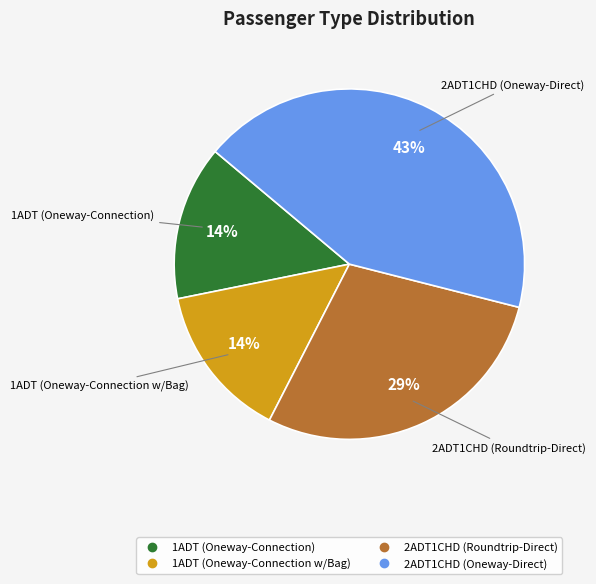

To the nearest percent, what is the difference between the largest and smallest slice percentages?

29%